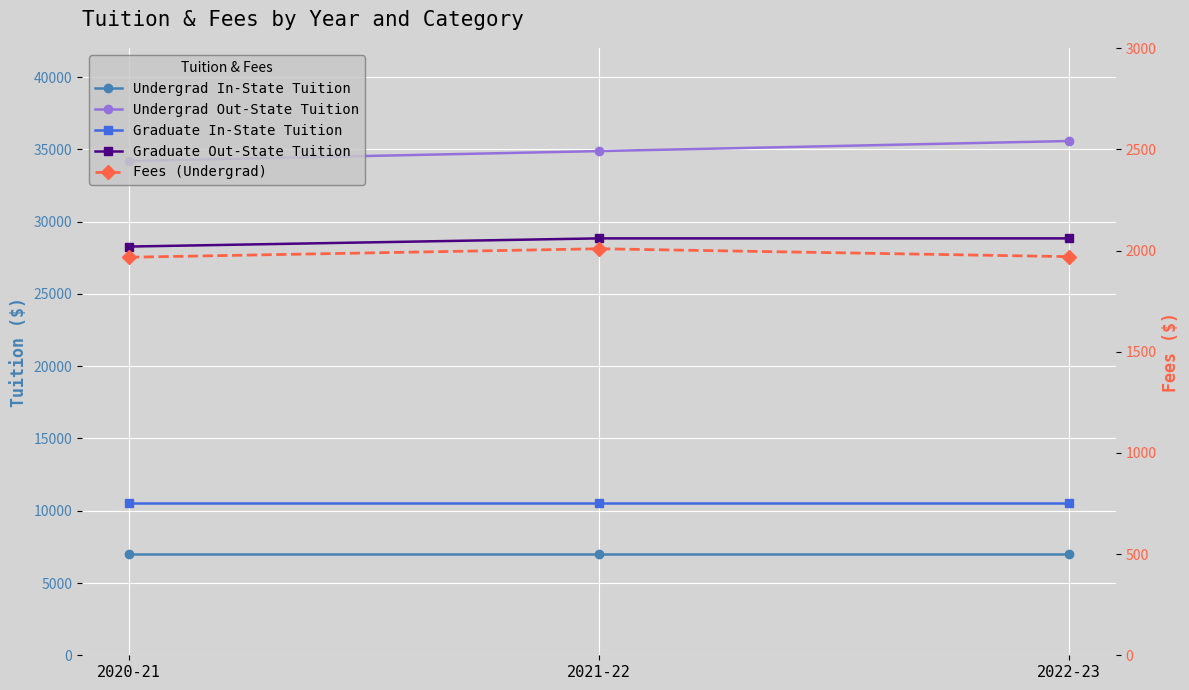

At which category is the sum across all series the highest?

2022-23